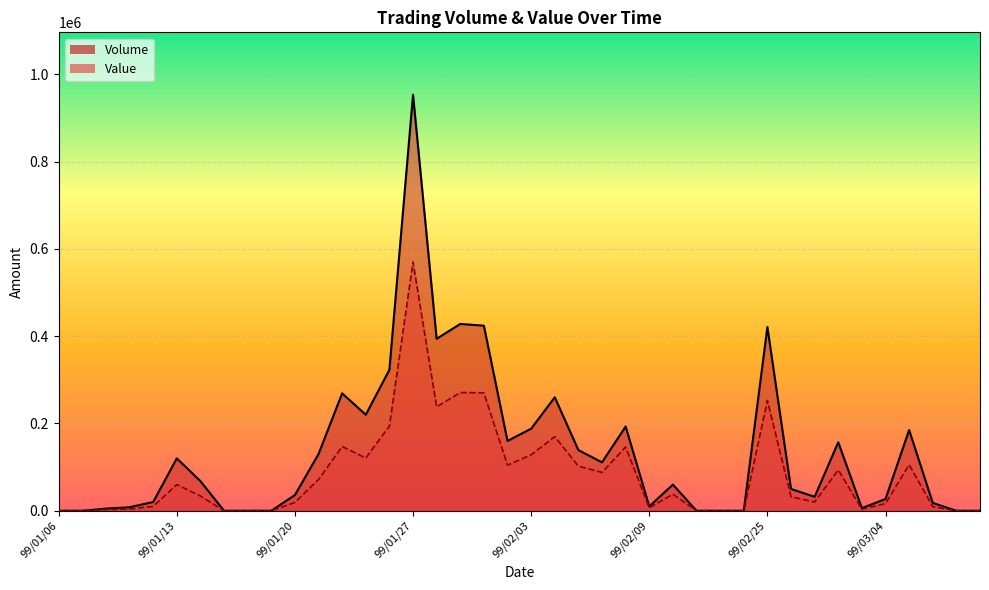

Which category has the highest value across all series?

99/01/27